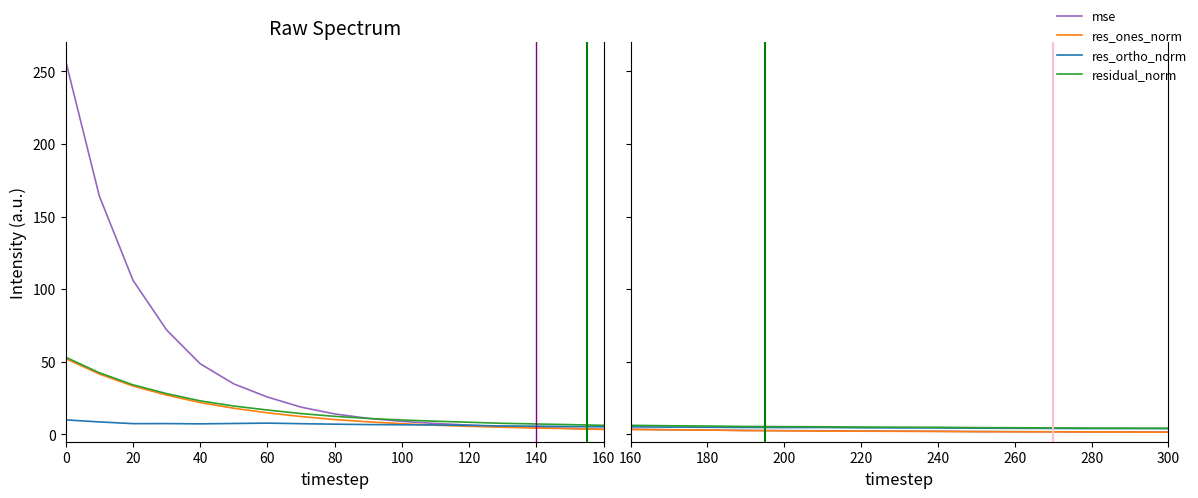

Reading left to right, extract all data points from this chart.

mse: 257.0	164.1	106.2	71.9	48.7	34.8	25.8	18.8	14.1	11.1	9.0	7.6	6.4	5.3	4.7	4.2	3.6	3.3	3.1	2.8	2.6	2.5	2.4	2.3	2.2	2.0	1.9	1.9	1.8	1.7	1.7
res_ones_norm: 52.2	41.6	33.4	27.1	22.0	18.1	14.9	12.3	10.3	8.7	7.4	6.3	5.6	5.0	4.4	4.0	3.5	3.2	3.0	2.7	2.5	2.3	2.3	2.2	2.1	1.9	1.8	1.8	1.7	1.6	1.5
res_ortho_norm: 10.0	8.6	7.5	7.5	7.3	7.6	7.8	7.4	7.1	6.8	6.7	6.6	6.3	5.8	5.7	5.5	5.2	5.1	4.9	4.8	4.7	4.8	4.6	4.5	4.5	4.3	4.2	4.1	4.0	4.0	4.0
residual_norm: 53.2	42.5	34.2	28.1	23.1	19.6	16.8	14.4	12.5	11.0	10.0	9.1	8.4	7.7	7.2	6.8	6.3	6.0	5.8	5.5	5.4	5.3	5.1	5.0	4.9	4.7	4.6	4.5	4.4	4.4	4.3